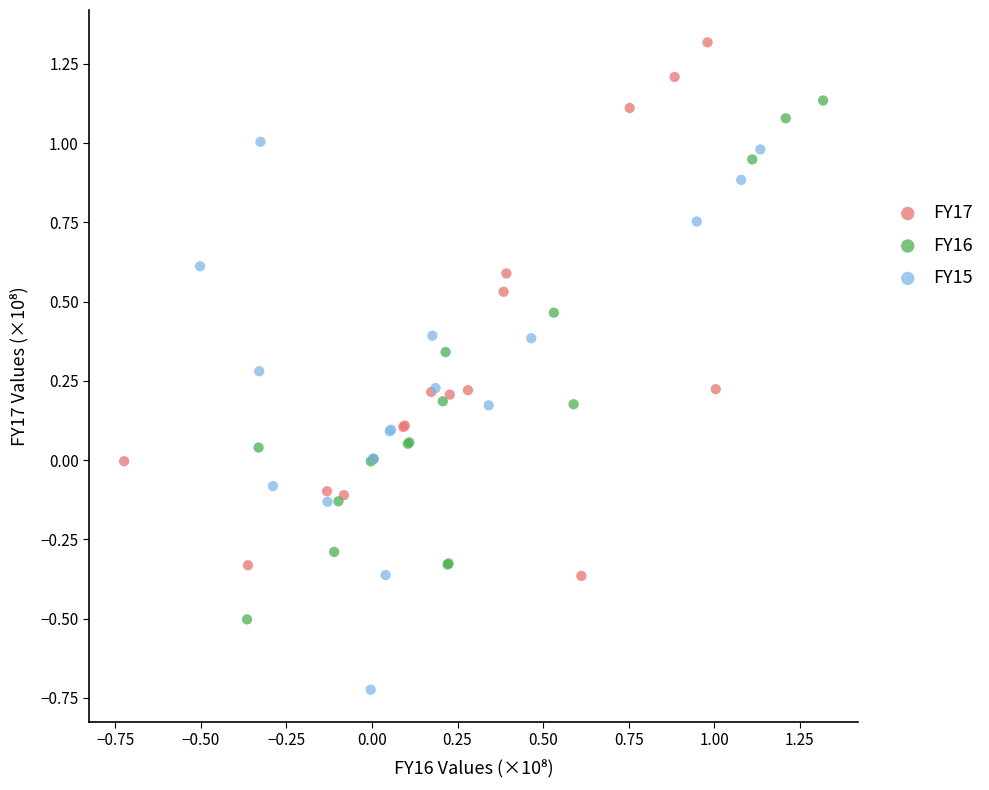

Which series reaches the minimum Y coordinate?

FY15